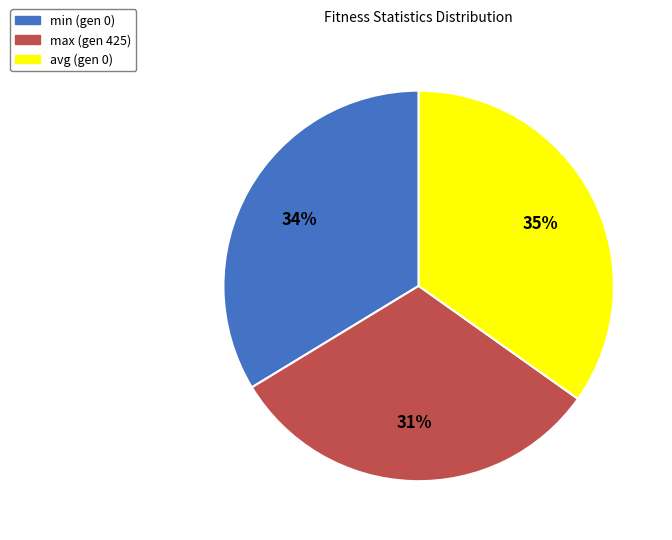

Which slice is the largest?

avg